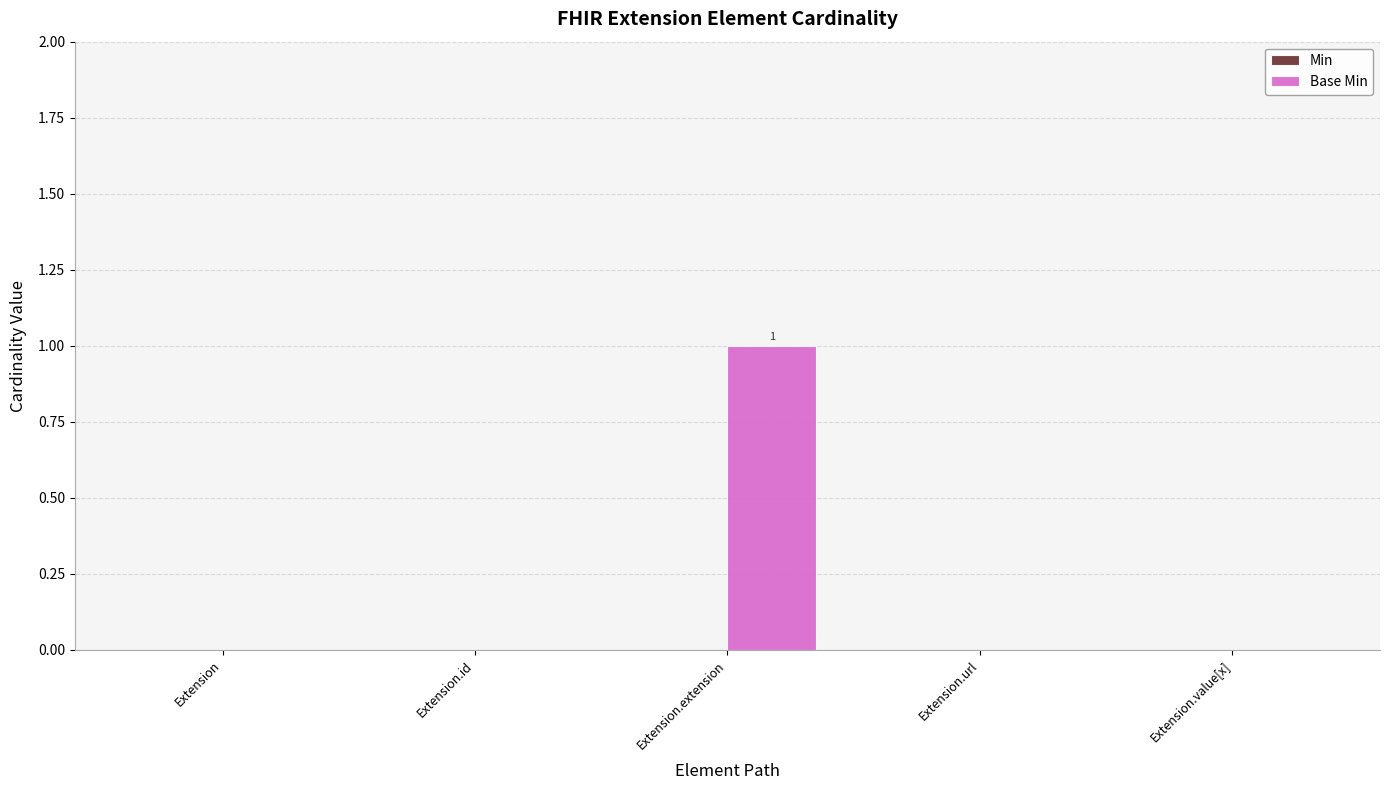

At which category does the chart reach its peak across all series?

Extension.extension